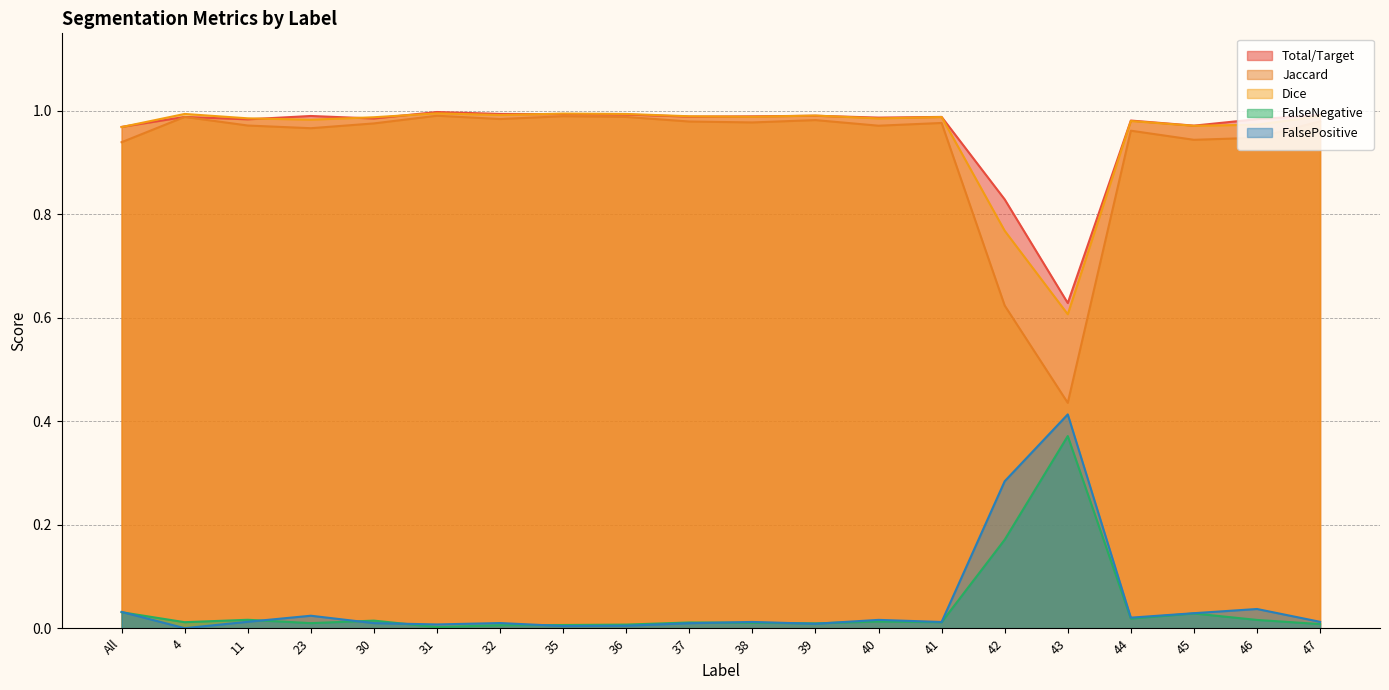

What is the difference between the highest and lowest values at 40?

1.0